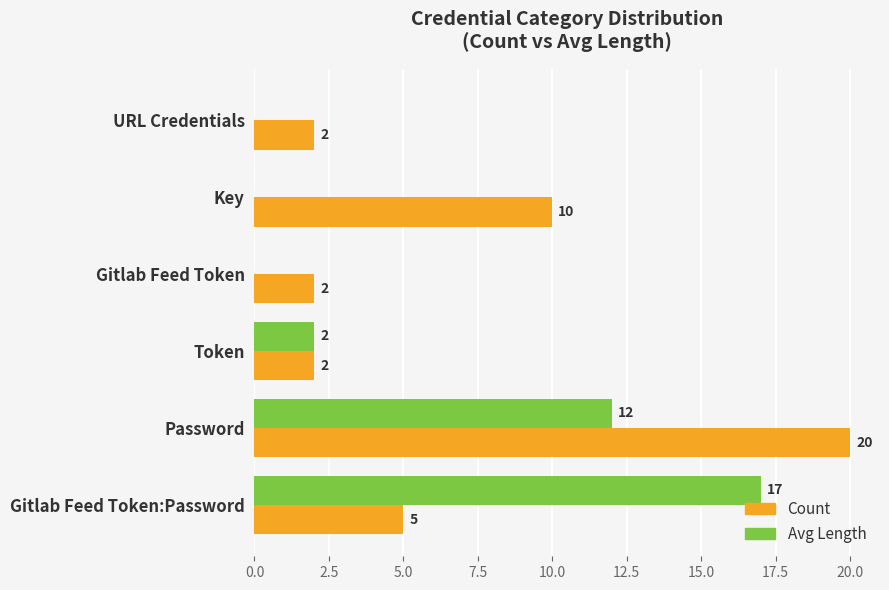

The value of Count at Gitlab Feed Token:Password is 2. True or false?

False